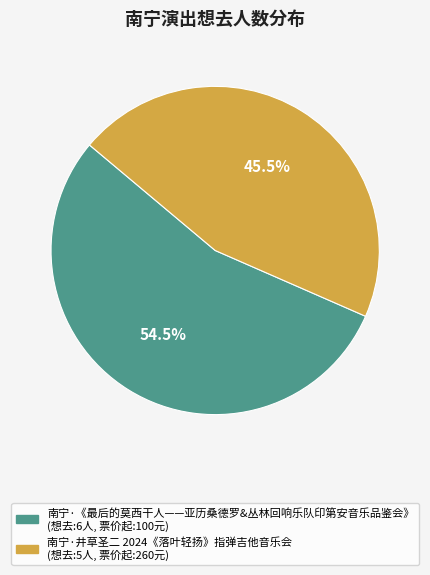

What is the largest slice in the pie chart?

南宁·《最后的莫西干人——亚历桑德罗&丛林回响乐队印第安音乐品鉴会》